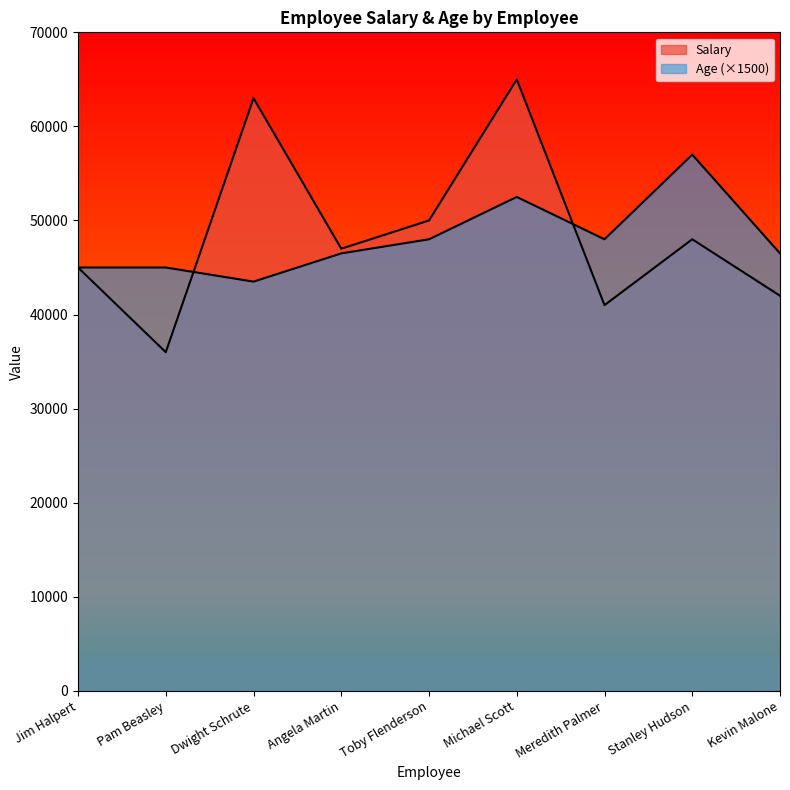

Where does the Age series first go above 46500?

Toby Flenderson